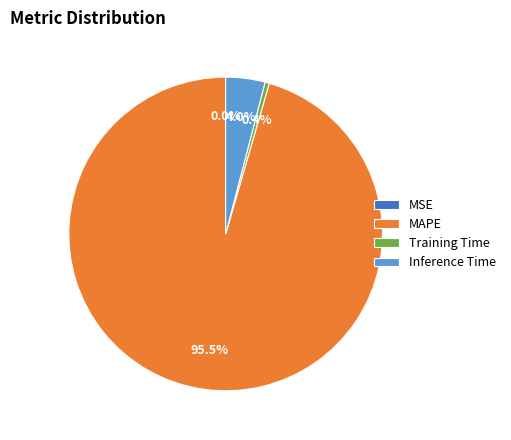

To the nearest percent, what is the combined percentage of MAPE and Training Time?

96%